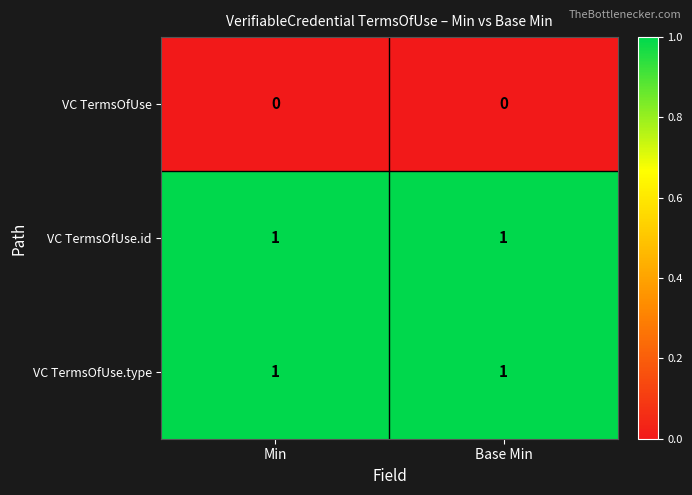

What is the greatest value displayed?

1